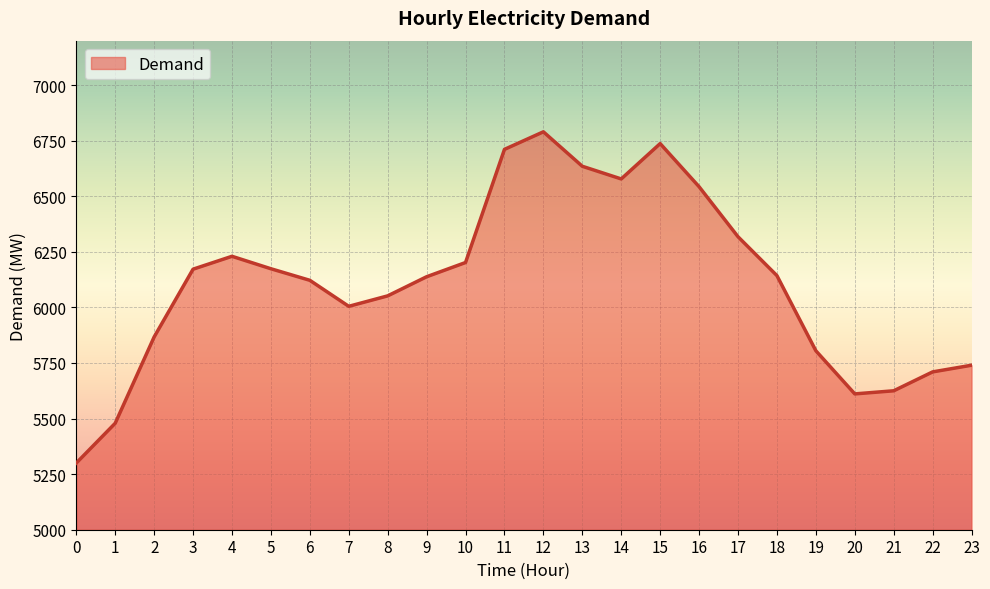

Which label corresponds to the largest value in the chart?

12